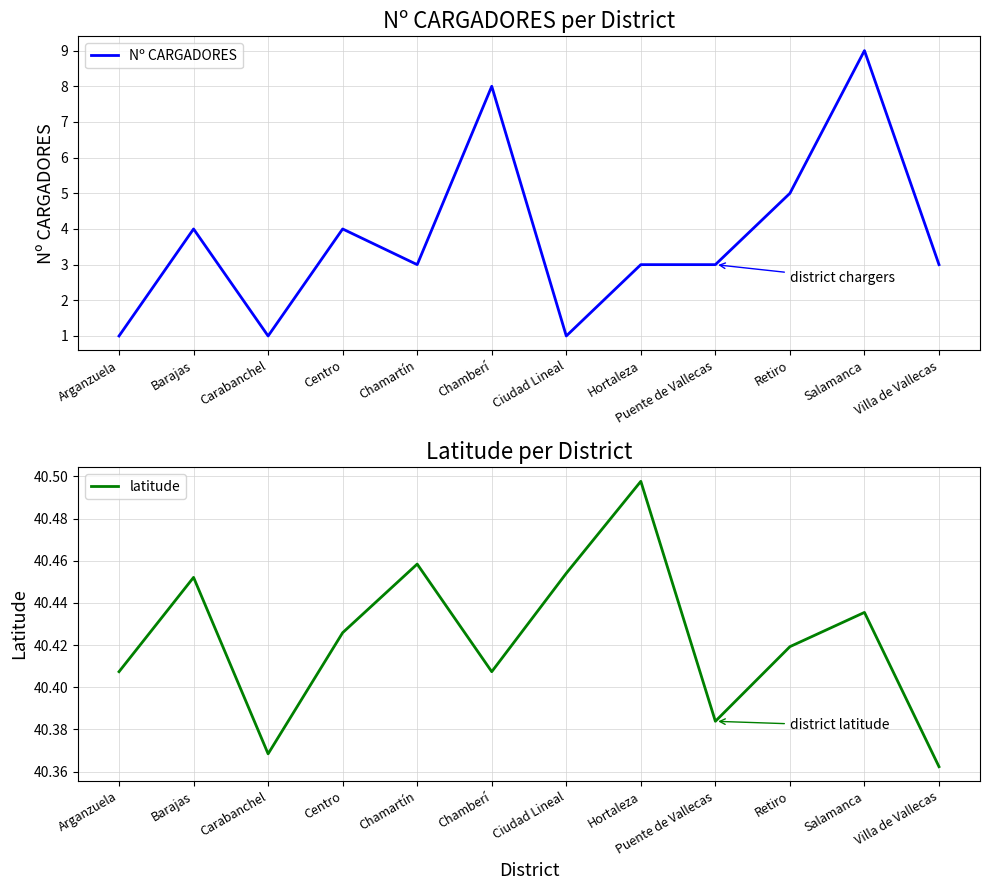

The latitude series shows 19.6 at Retiro. True or false?

False